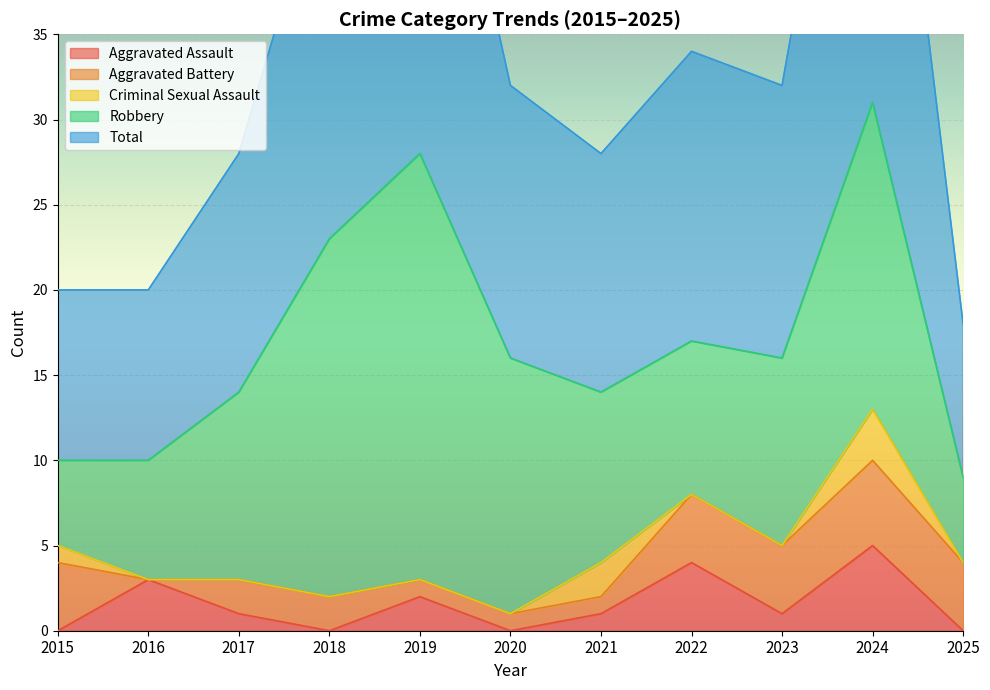

Count the Criminal Sexual Assault values in the range 0 to 1.

9